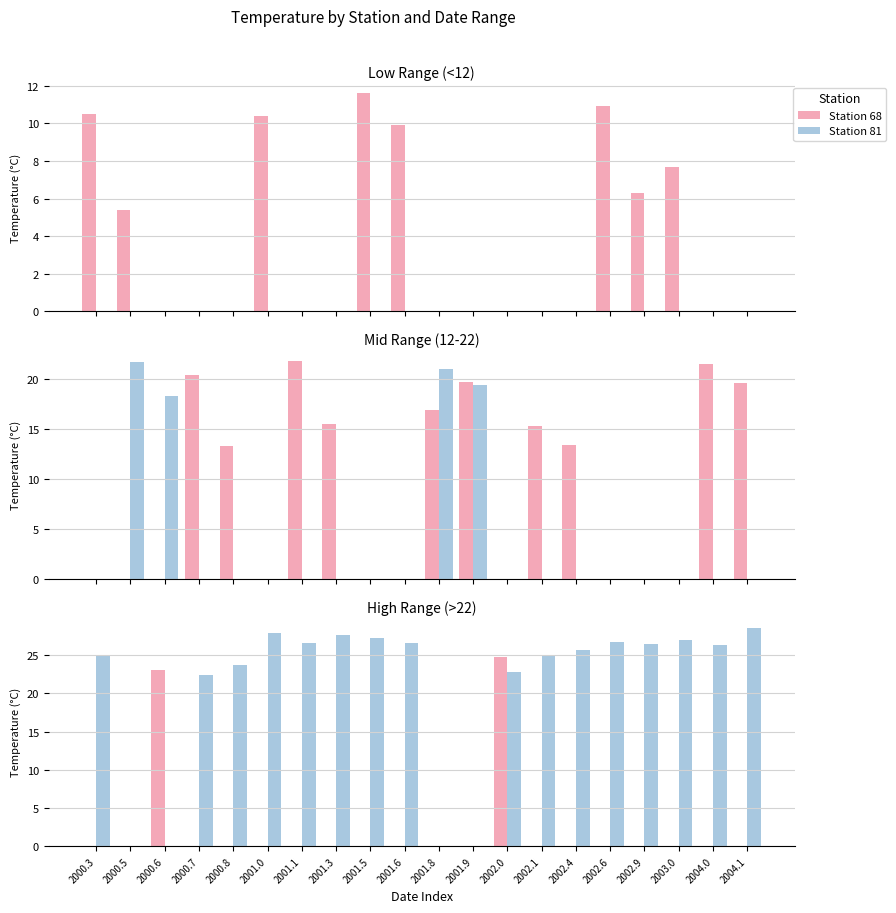

True or false: Station 81 has a value of 26.4 at 2002.9.

True